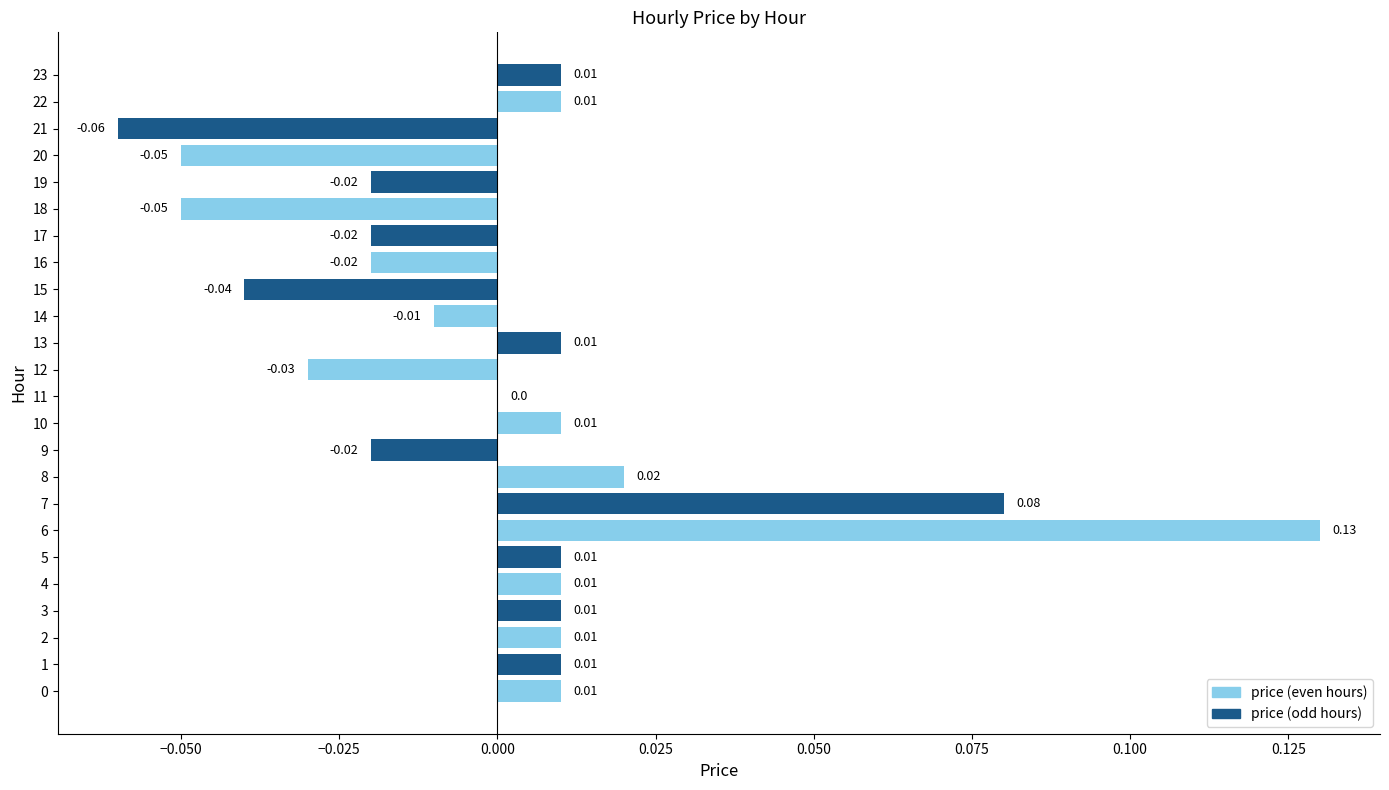

Which has a higher value, 19 or 7?

7